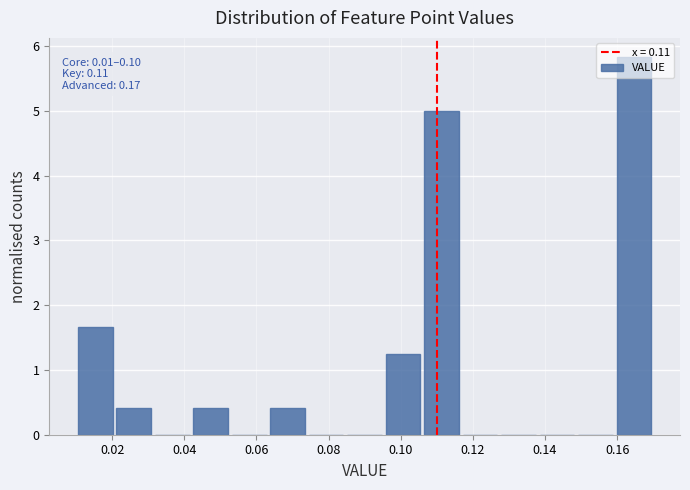

Which range on the x-axis has the tallest bar?

0.160 to 0.170